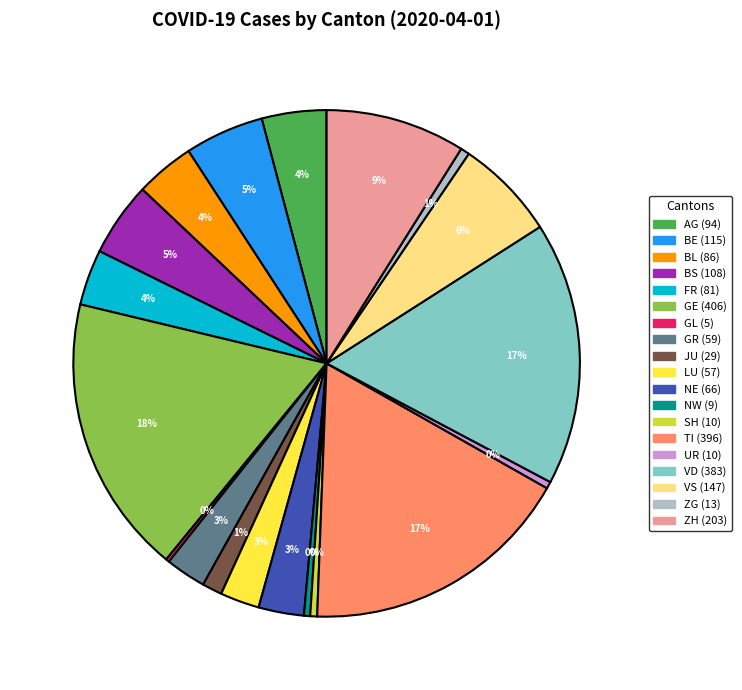

Is there a majority slice in this chart?

No